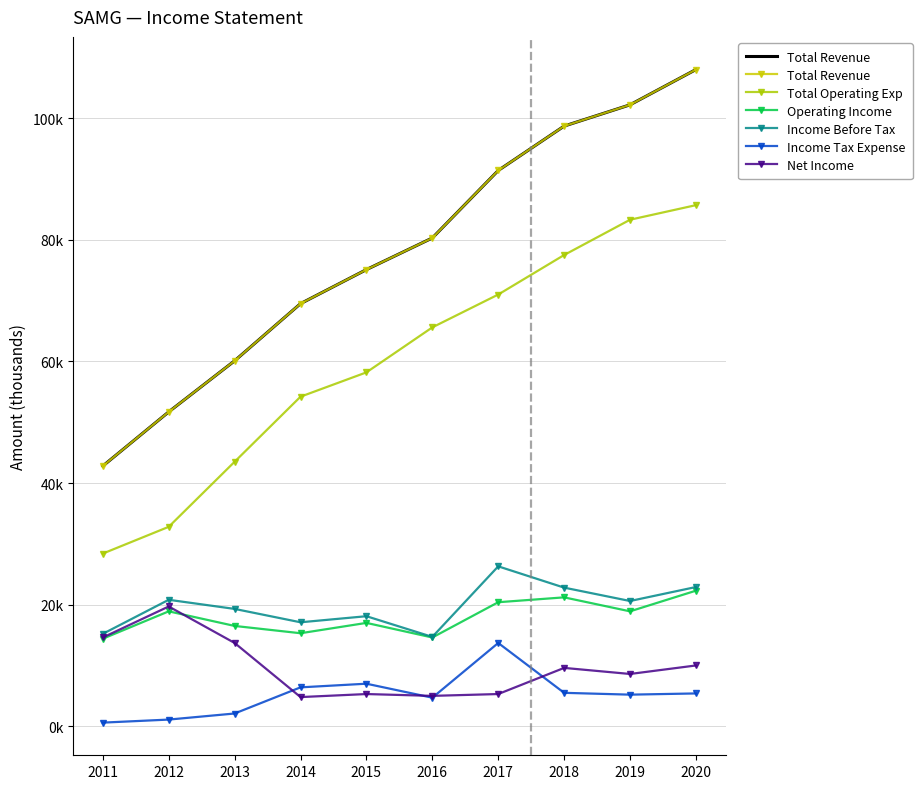

At which category is the sum across all series the highest?

2020